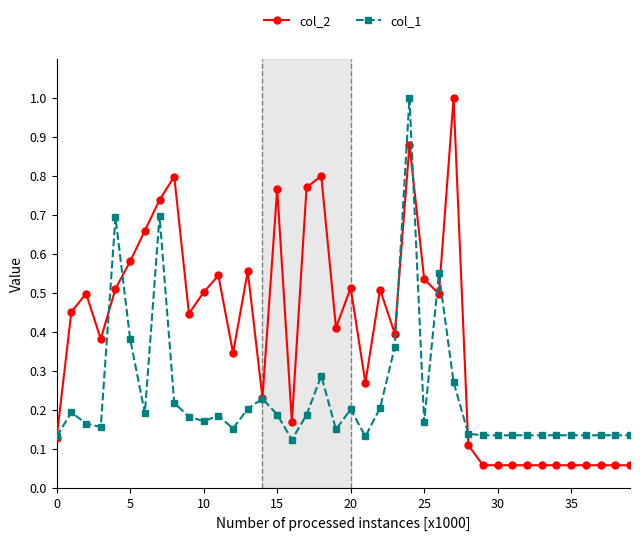

List the series in order of their overall mean, lowest first.

col_1, col_2